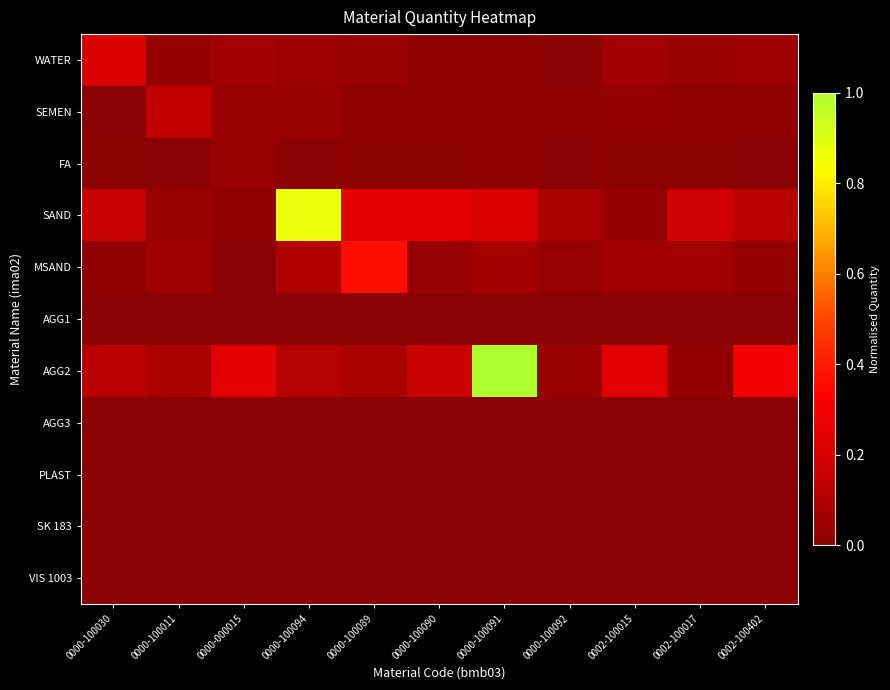

Between 0002-100017 and 0000-100030, which is larger?

0000-100030